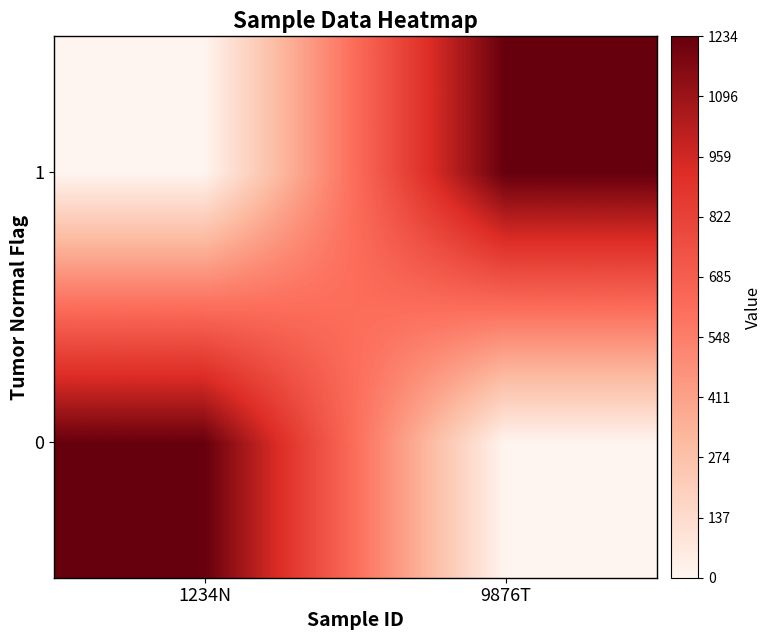

At 9876T, list the series in order from smallest to largest.

0, 1